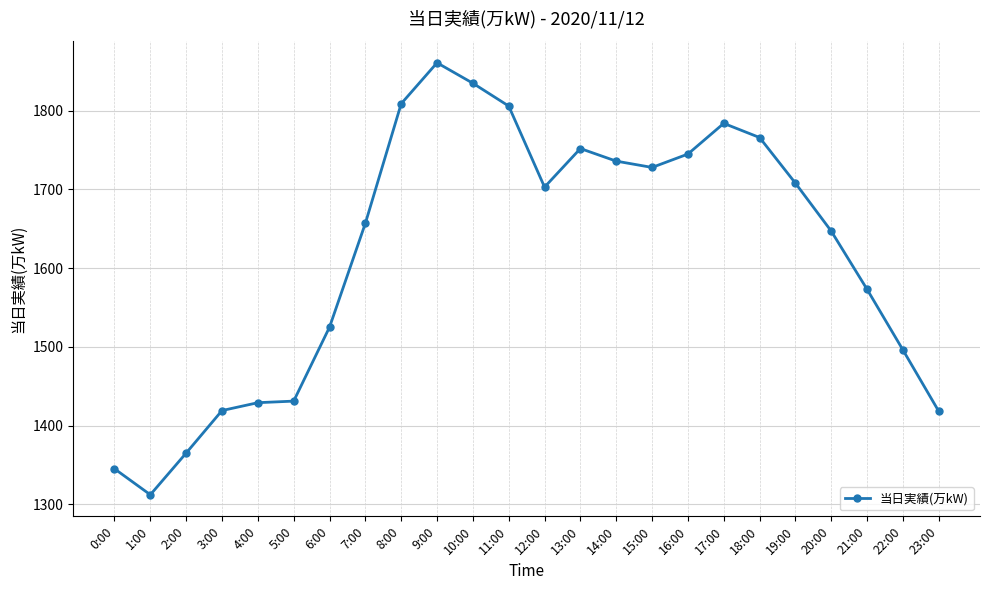

True or false: there are more than 1 points higher than both neighbors.

True